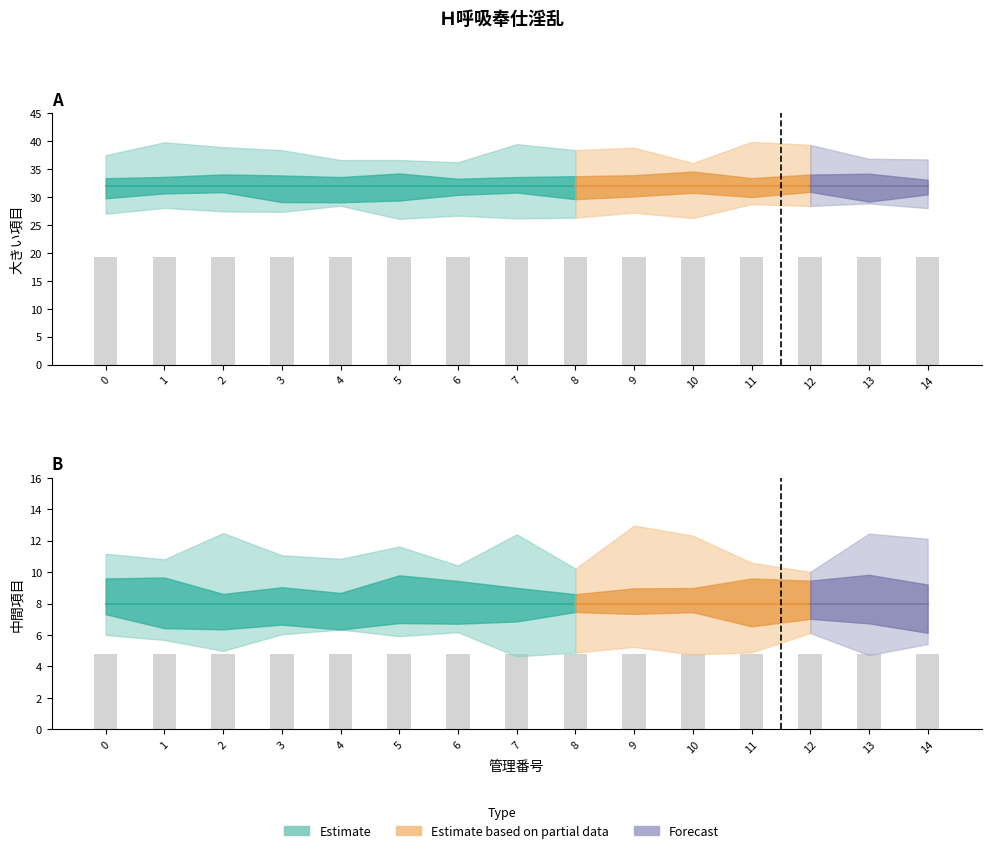

How many values in the 管理番号 series are below 7?

7